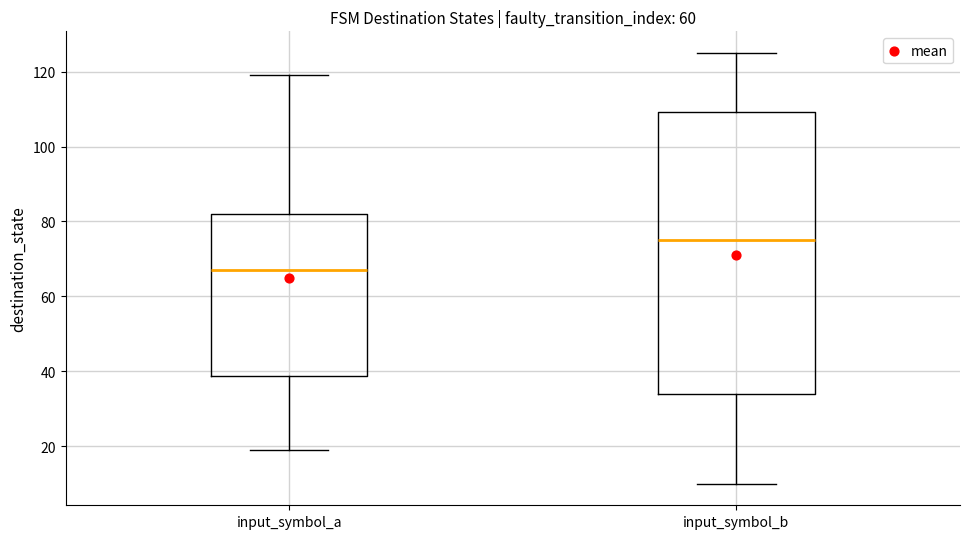

Where is the upper edge of the box for input_symbol_a on the y-axis? The values are not printed on the chart, so give them approximately, as read against the axis.

82